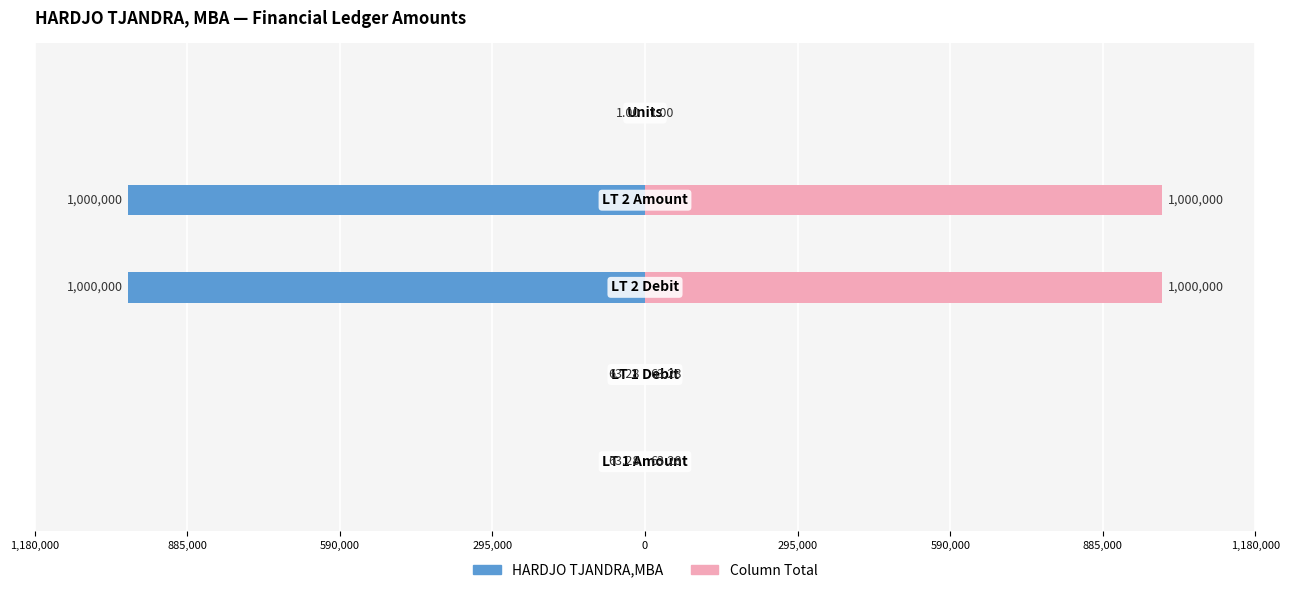

What is the average value of the HARDJO TJANDRA,MBA series?

-400025.5